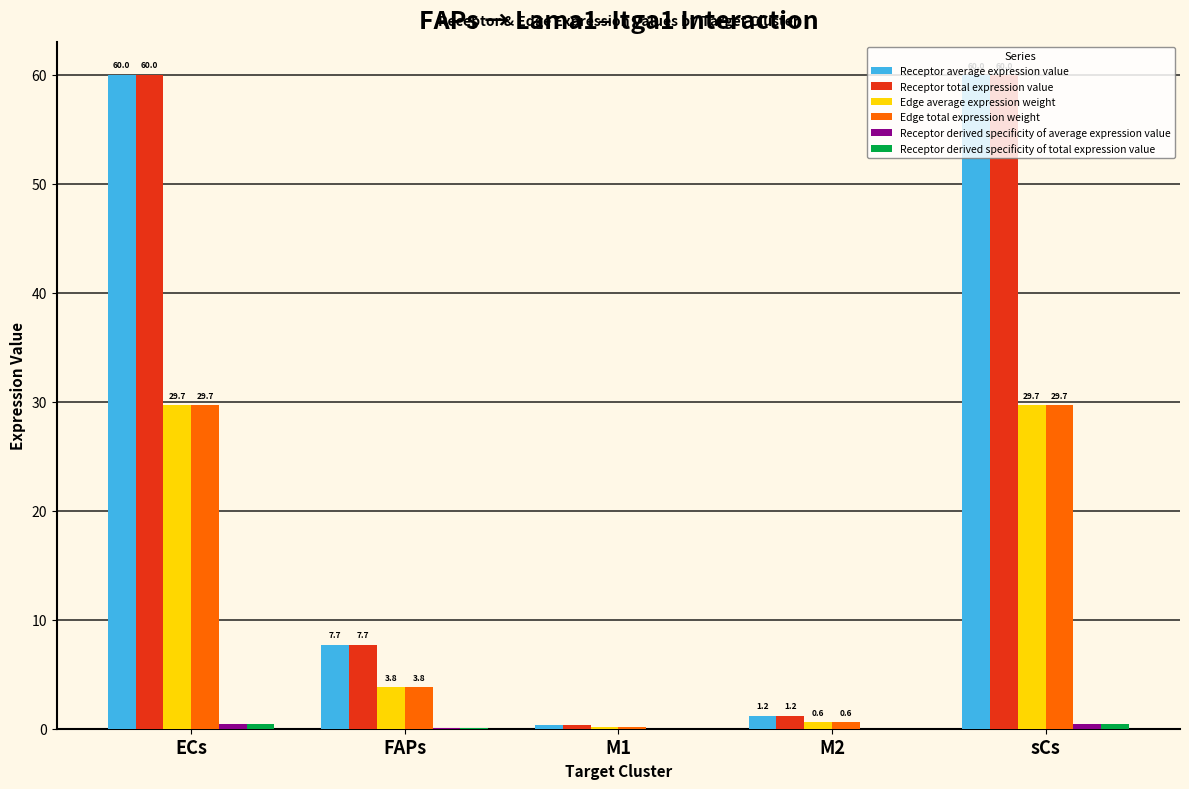

What value does the Receptor total expression value series have at sCs?

60.0